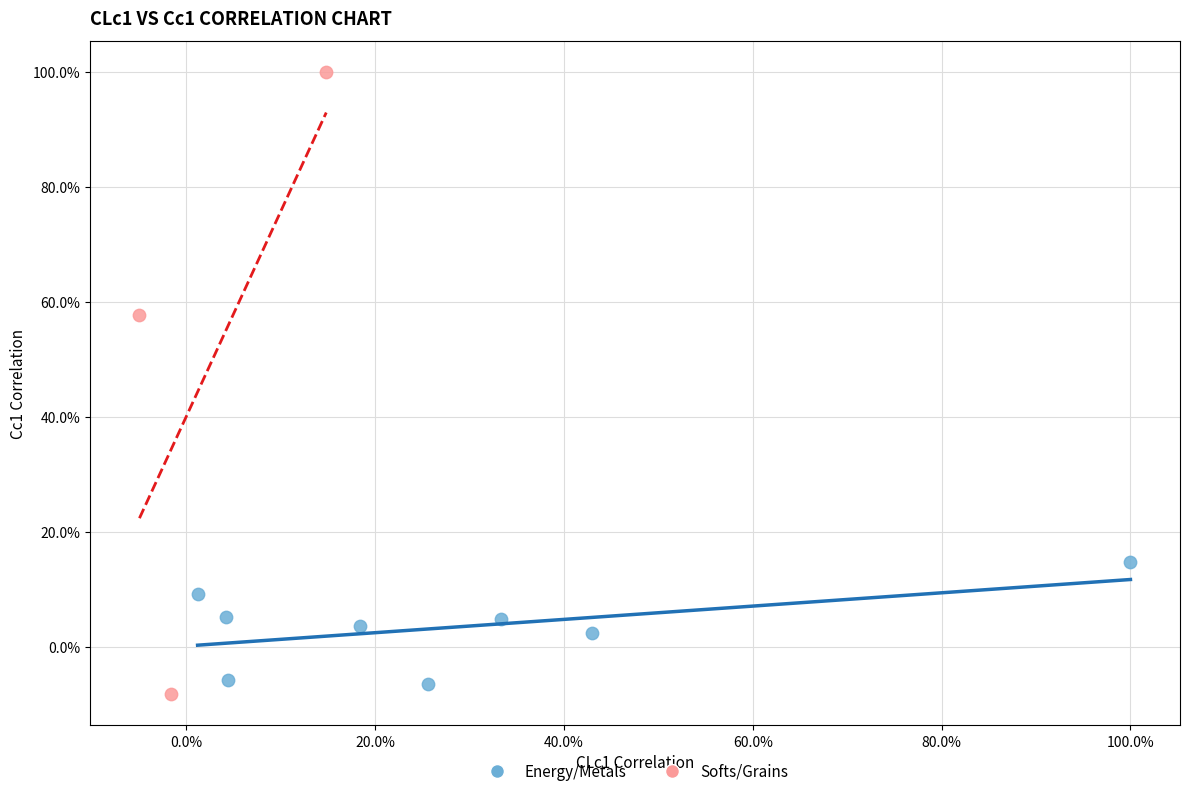

Which series reaches the minimum Y coordinate?

Softs/Grains